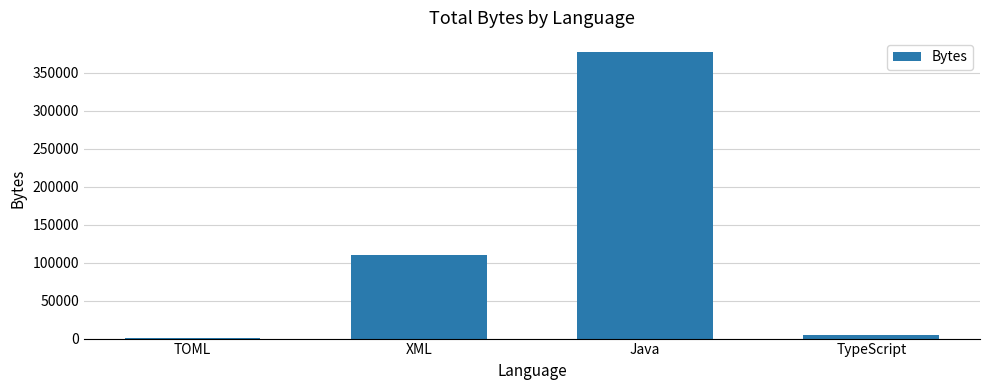

Count the number of categories in the chart.

4